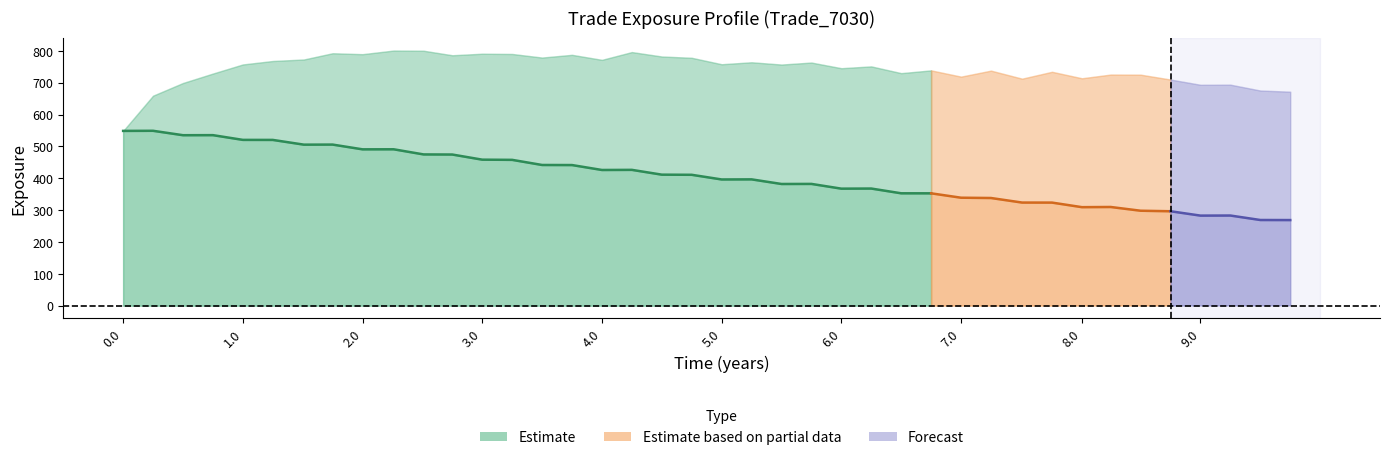

How many data points does each series have?

40